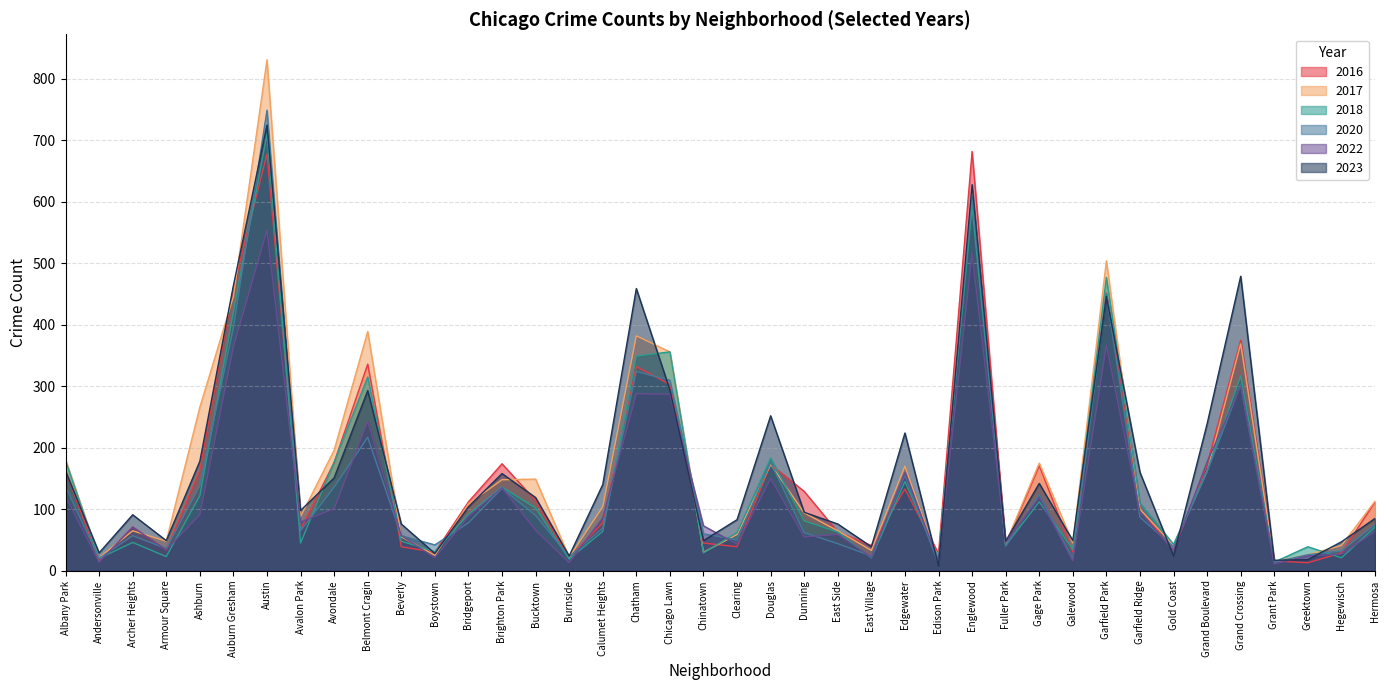

What is the difference between the maximum and minimum values in the 2017 series?

816